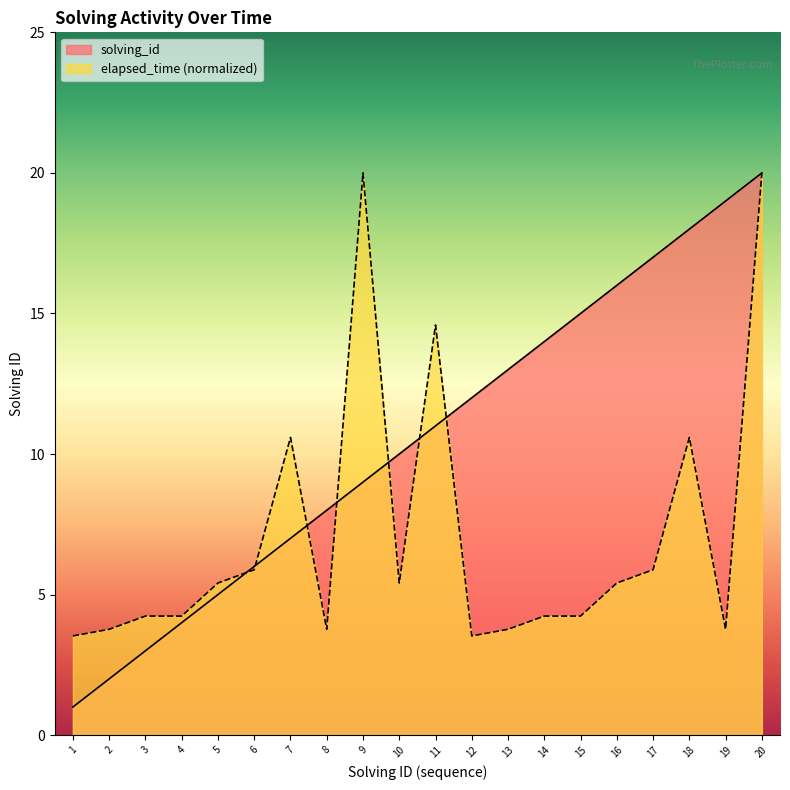

Count the number of categories in the chart.

20